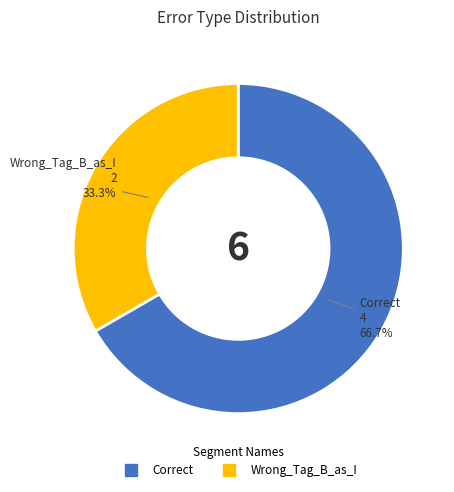

Count the number of slices in the pie.

2